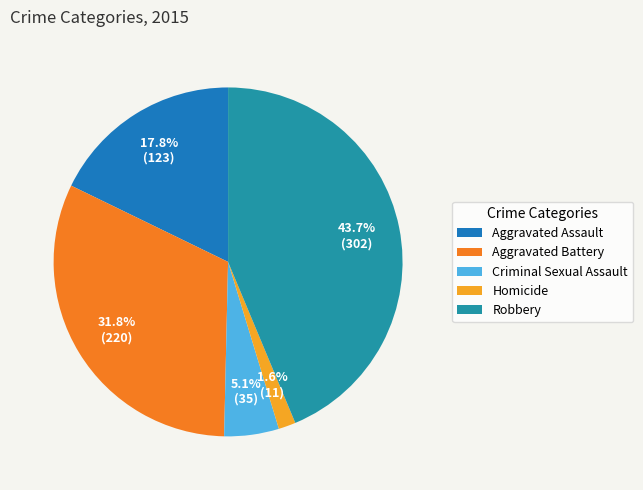

Rank the categories by value from lowest to highest.

Homicide, Criminal Sexual Assault, Aggravated Assault, Aggravated Battery, Robbery